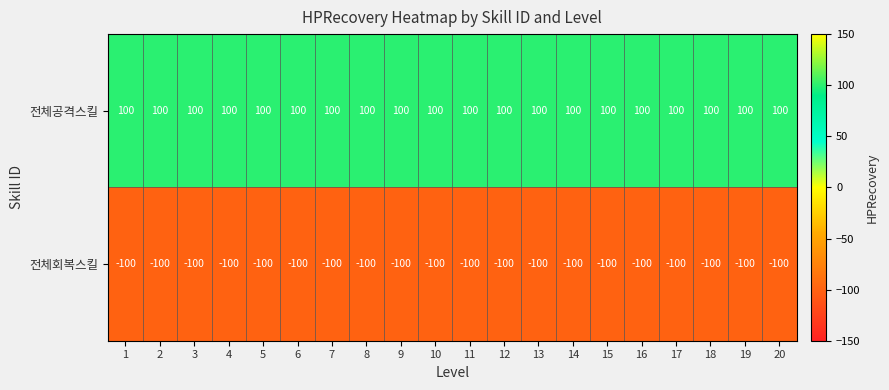

What is the minimum value for 전체회복스킬?

-100